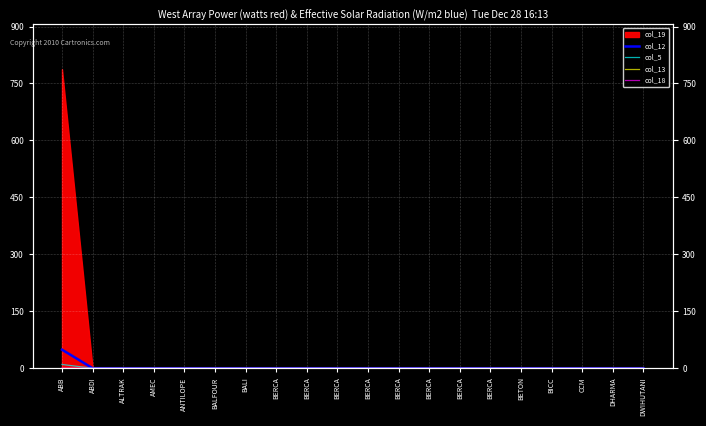

At which label does col_5 reach its minimum?

ABDI